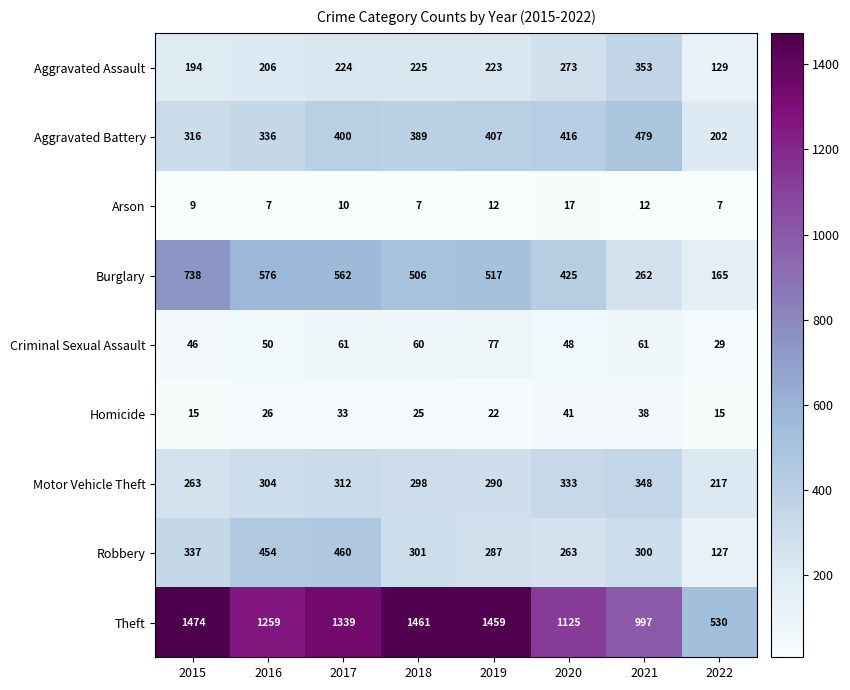

List the series in order of their peak value, highest first.

Theft, Burglary, Aggravated Battery, Robbery, Aggravated Assault, Motor Vehicle Theft, Criminal Sexual Assault, Homicide, Arson